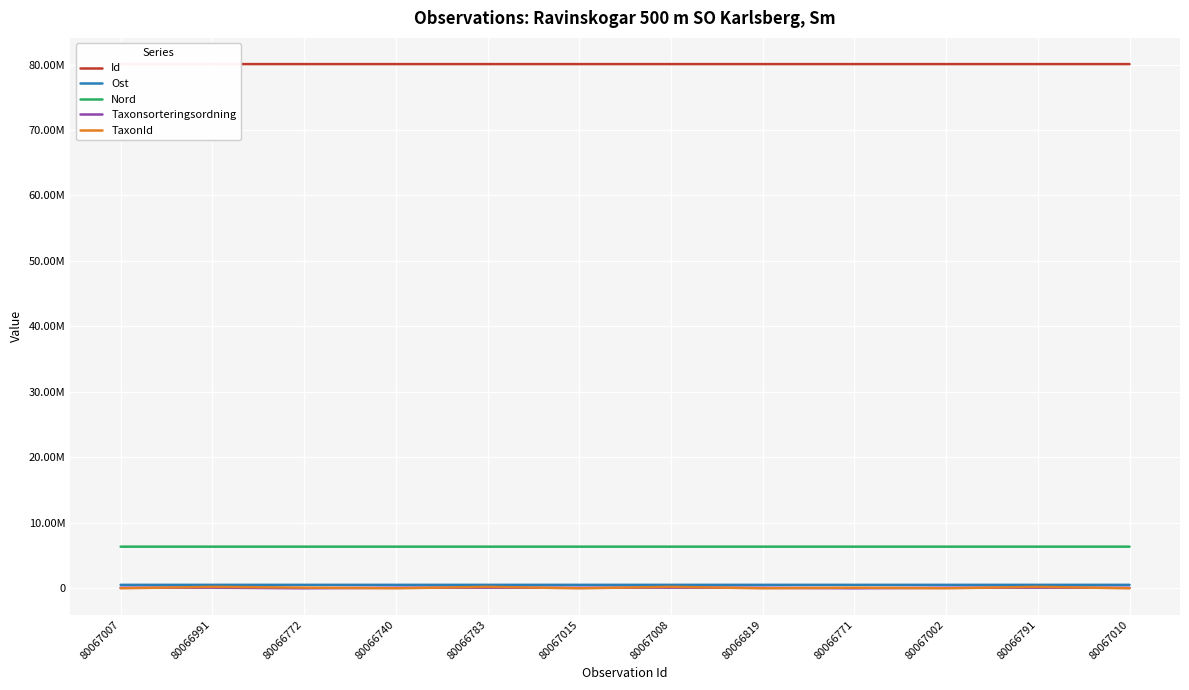

What are all the series names shown in the legend?

Id, Ost, Nord, Taxonsorteringsordning, TaxonId